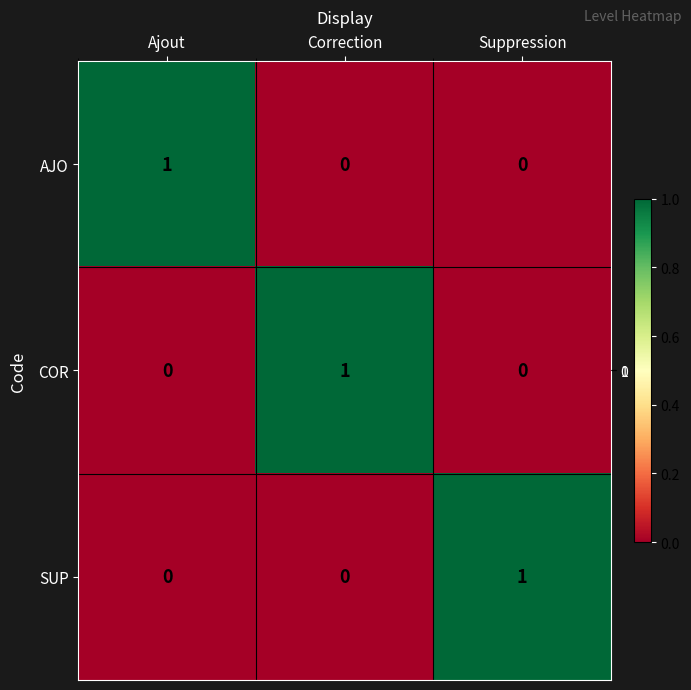

Reading left to right, transcribe all the data shown in this chart.

AJO: Ajout=1	Correction=0	Suppression=0
COR: Ajout=0	Correction=1	Suppression=0
SUP: Ajout=0	Correction=0	Suppression=1